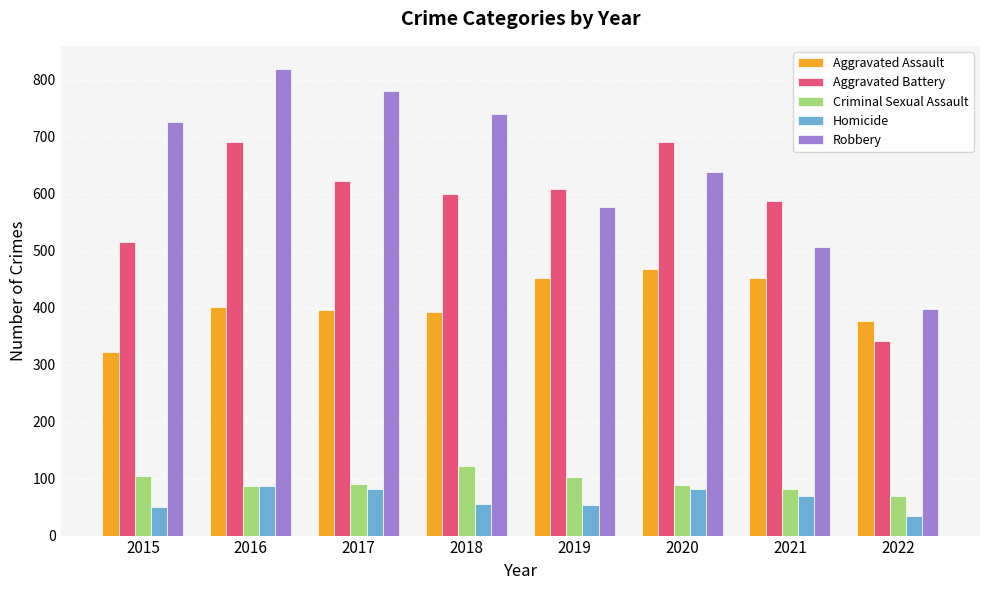

Rank the series at 2017 from highest to lowest value.

Robbery, Aggravated Battery, Aggravated Assault, Criminal Sexual Assault, Homicide